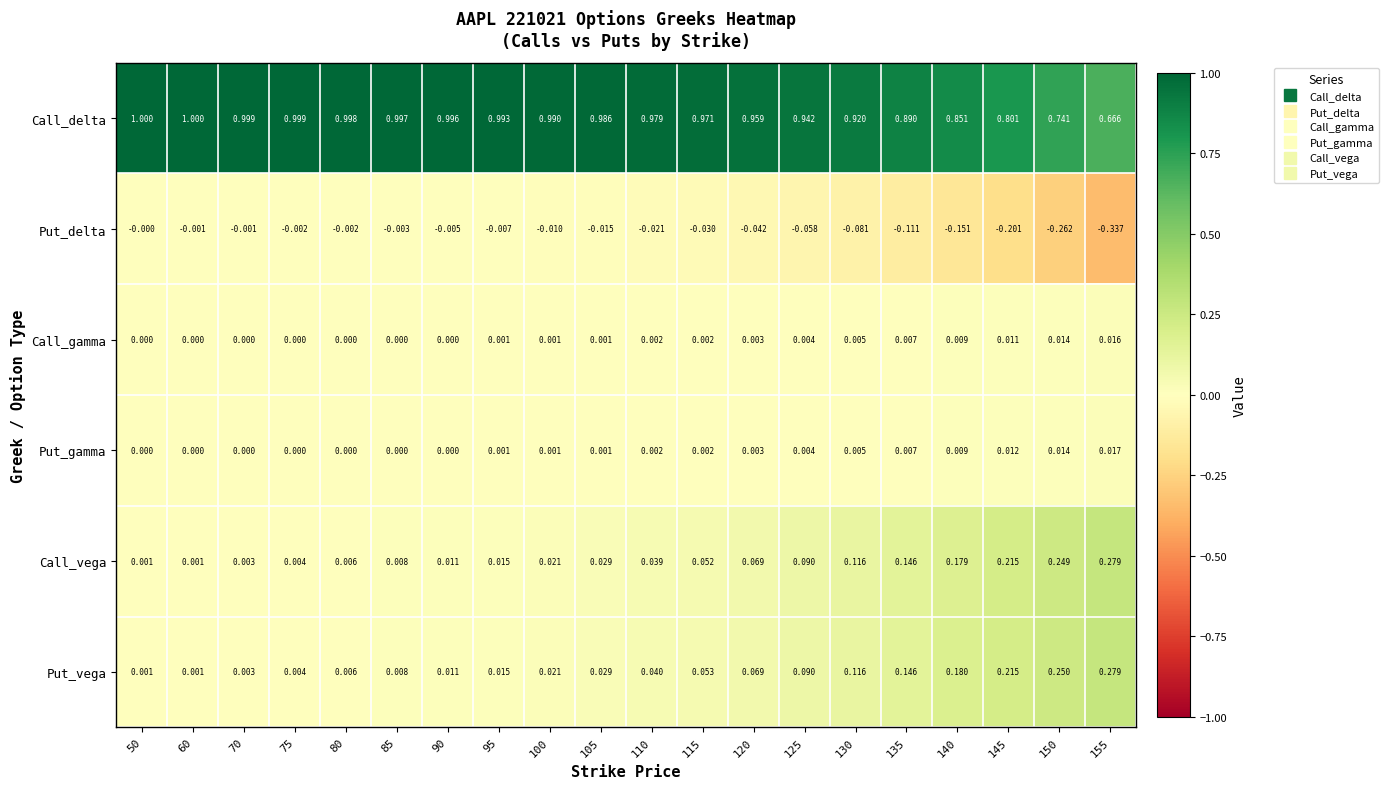

Which series has the largest total across all categories?

Call_delta